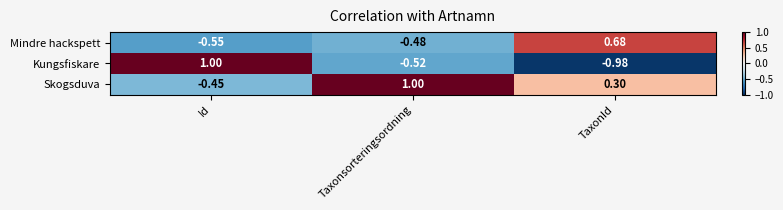

Which series has the largest range (max minus min)?

Kungsfiskare